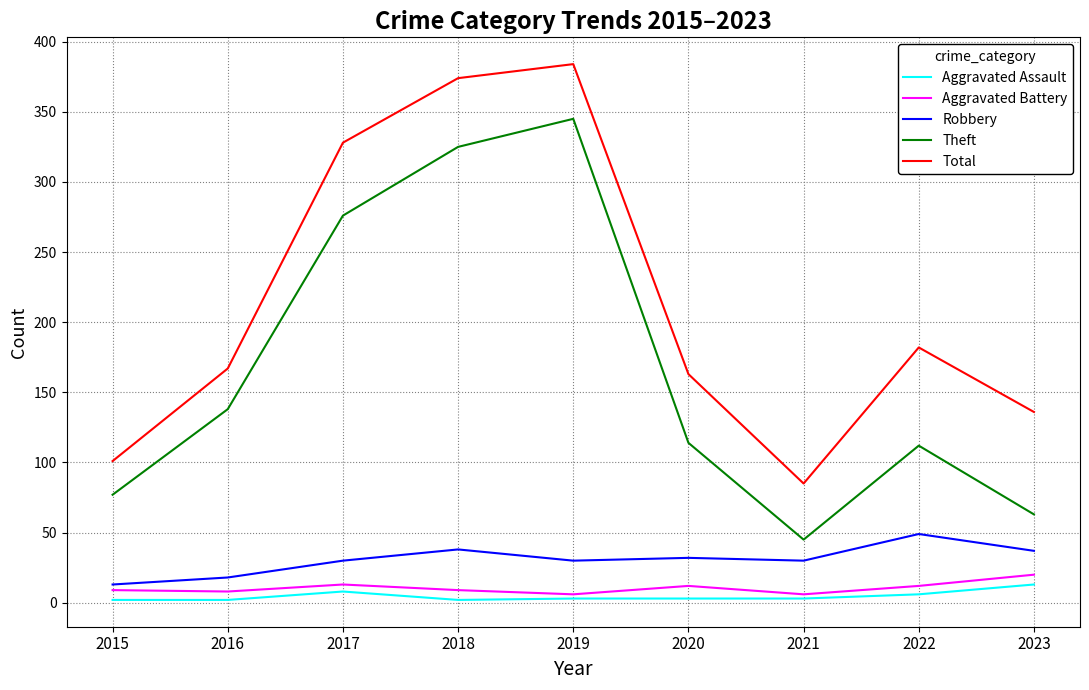

In Aggravated Battery, how many points are higher than both neighbors (excluding endpoints)?

2